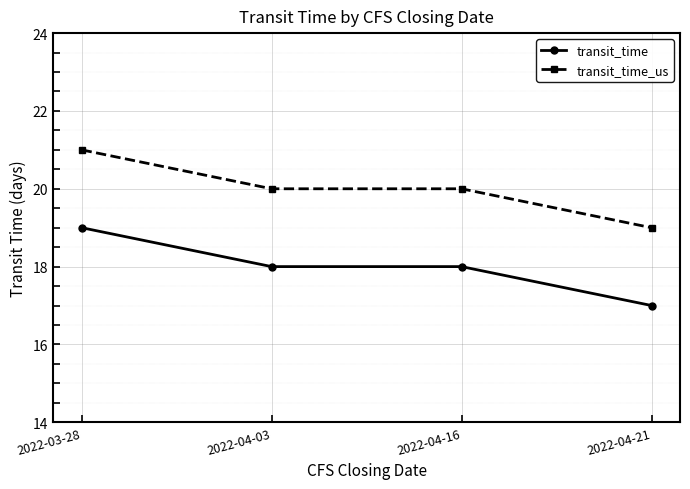

What position from the left is 2022-04-03?

2